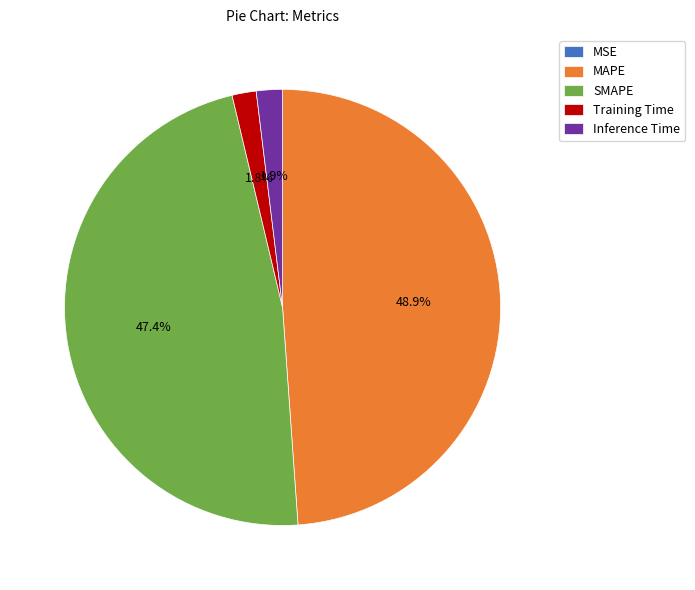

Is it true that MAPE is 49% of the pie?

True